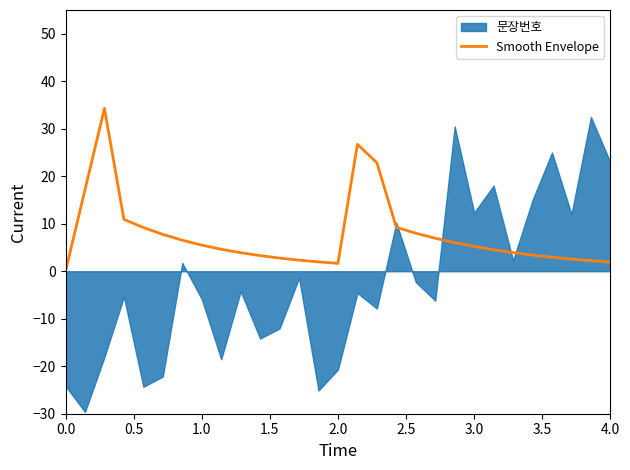

What is the sum of all values?

218.4